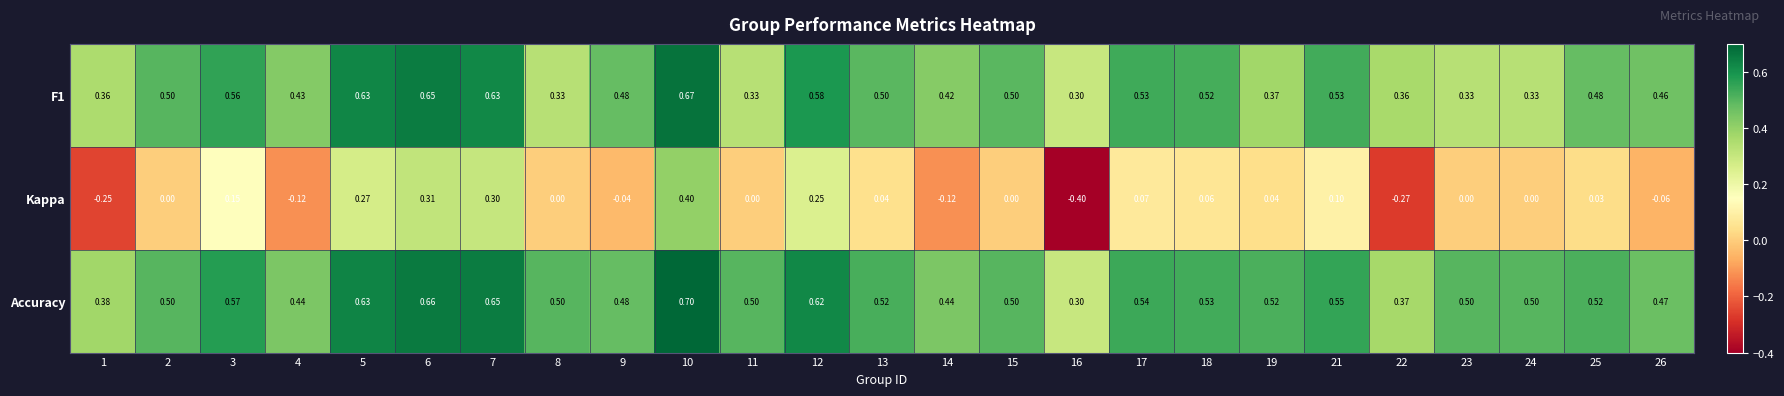

Which series has the largest total across all categories?

Accuracy